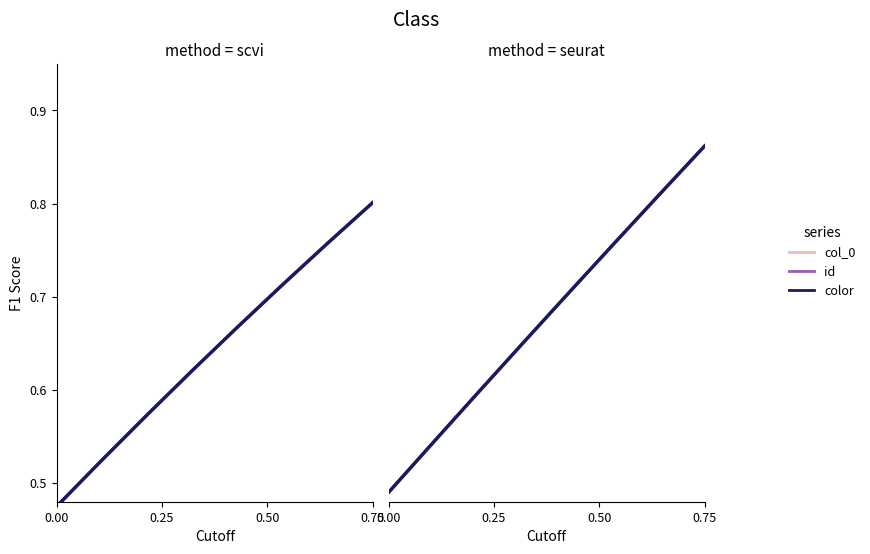

What is the average value of the color series?

0.7